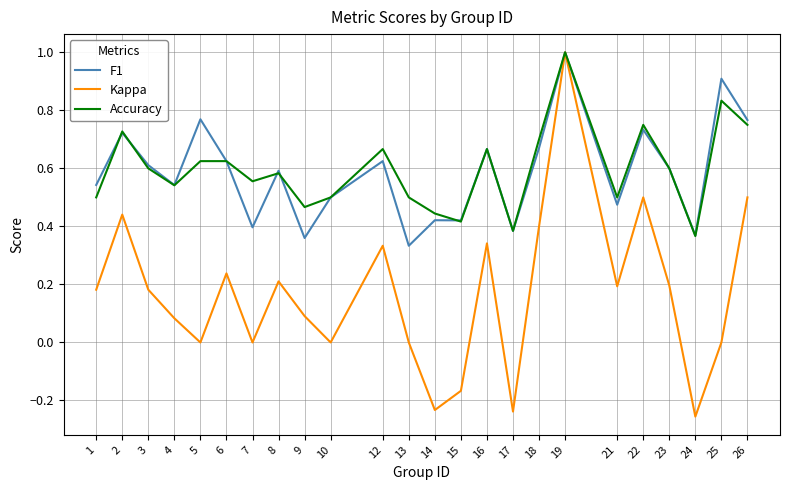

Which series changed the most between 2 and 26?

Kappa